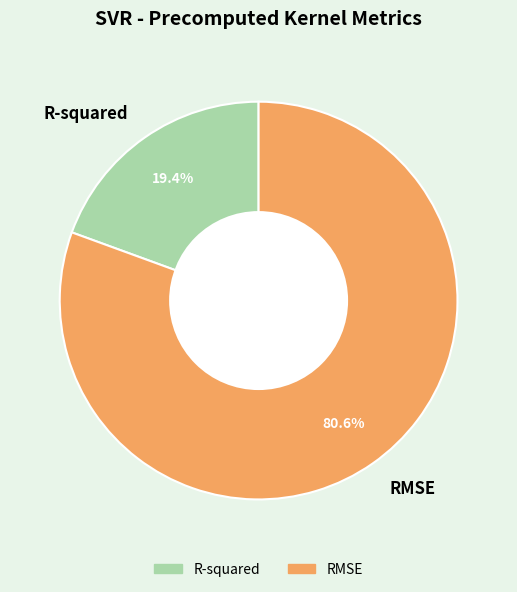

To the nearest percent, what is the difference between the largest and smallest slice percentages?

61%